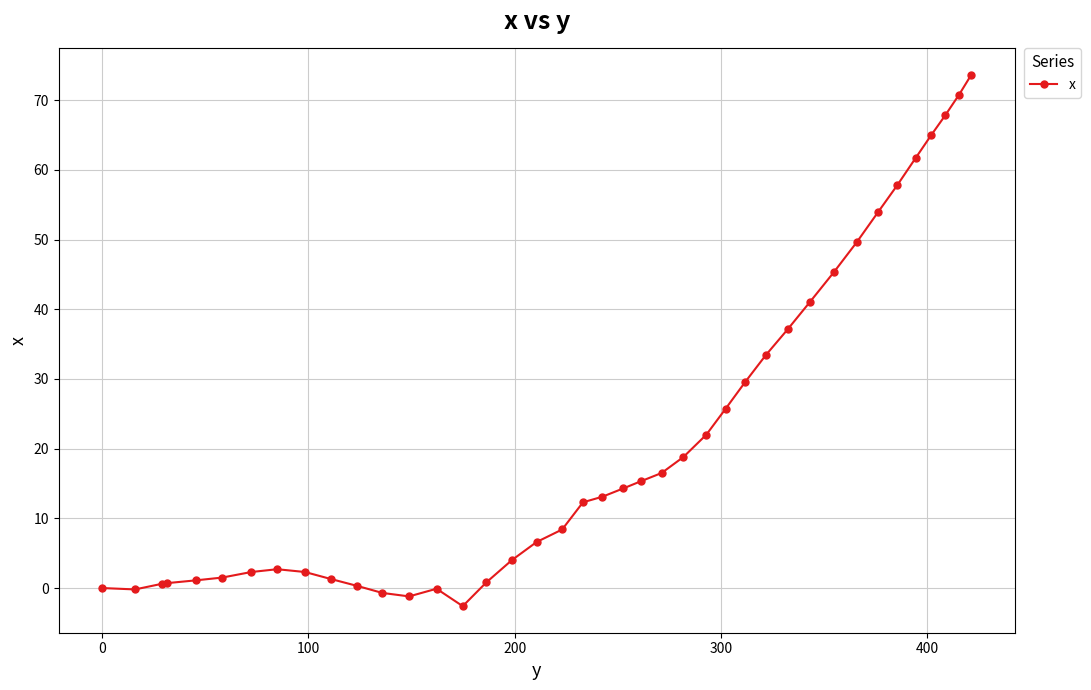

What is the difference between the maximum and minimum values?

76.2